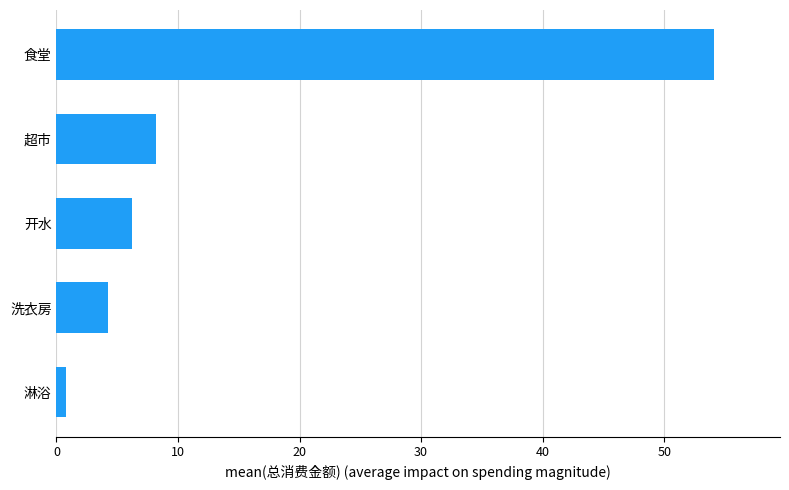

Between 淋浴 and 开水, which is larger?

开水